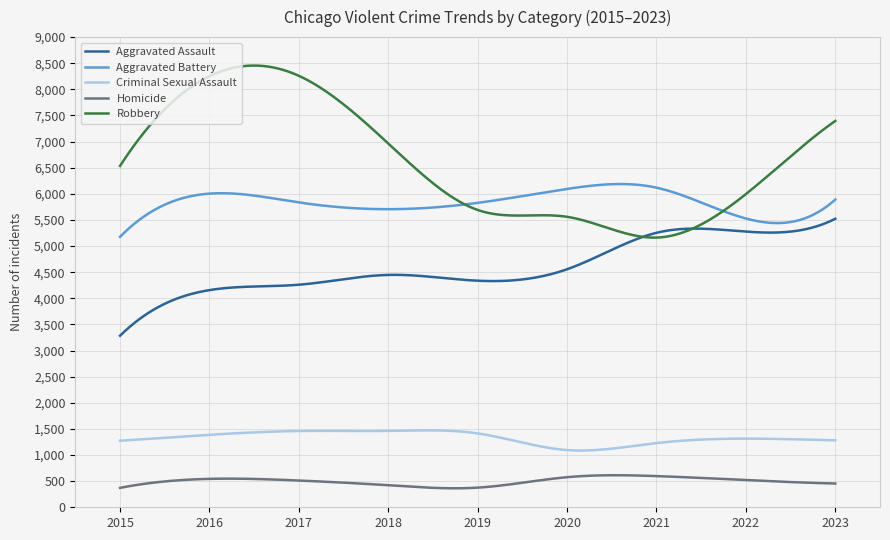

Which series has the largest range (max minus min)?

Robbery